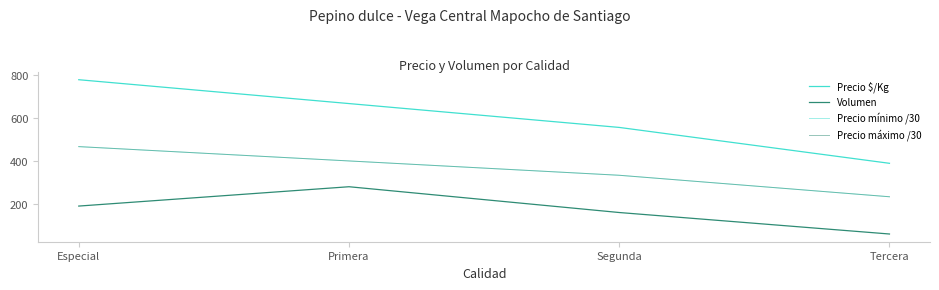

Does the chart have visible grid lines?

No